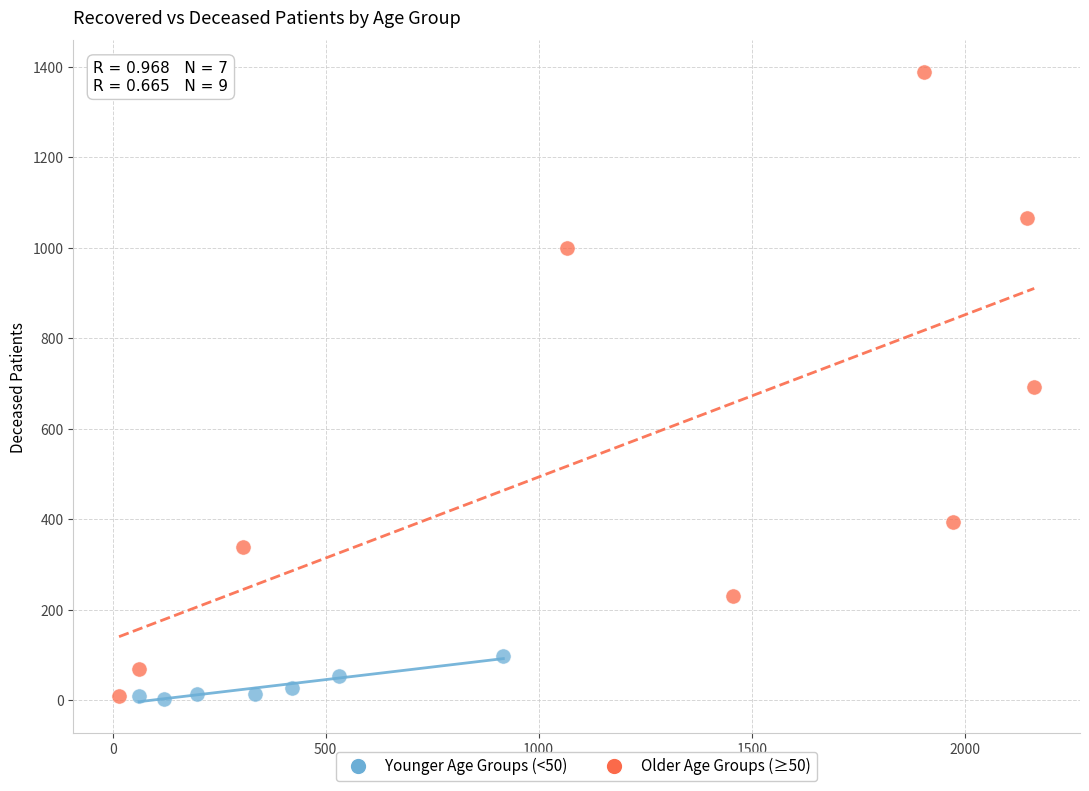

Which series has the widest spread of Y values?

Older Age Groups (≥50)